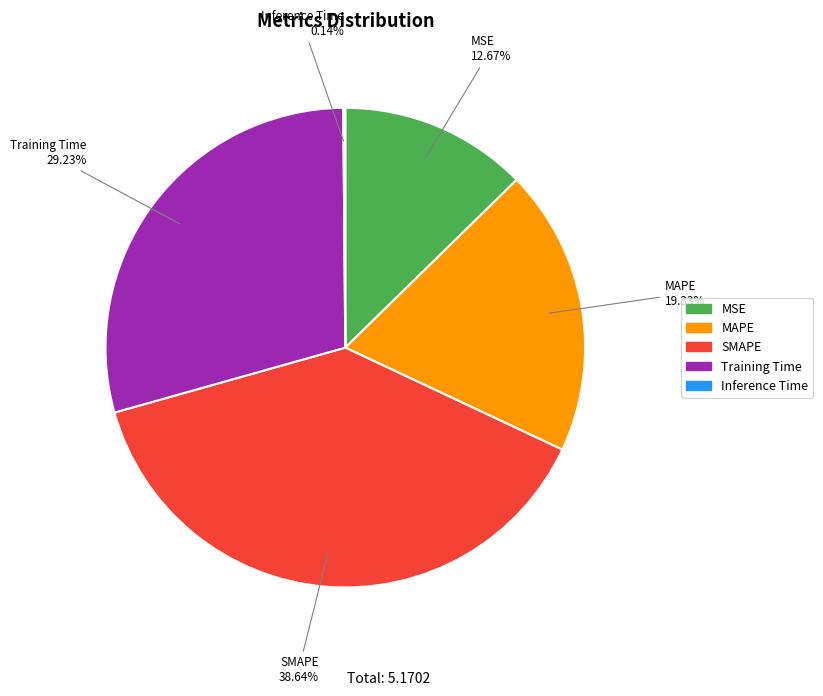

Combined, do MSE and SMAPE account for over 50%?

Yes